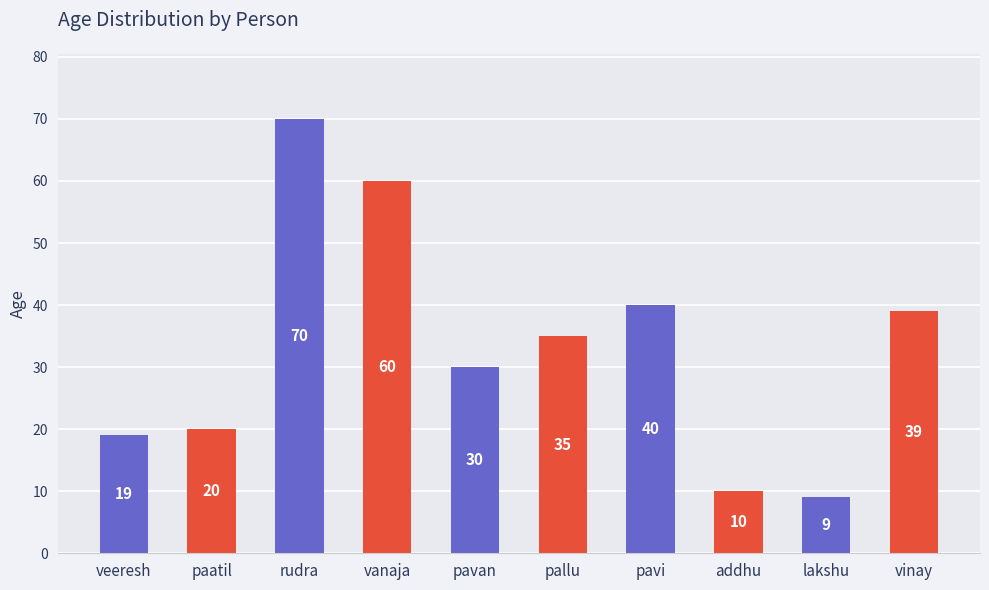

What is the sum of the values at pallu and addhu?

45